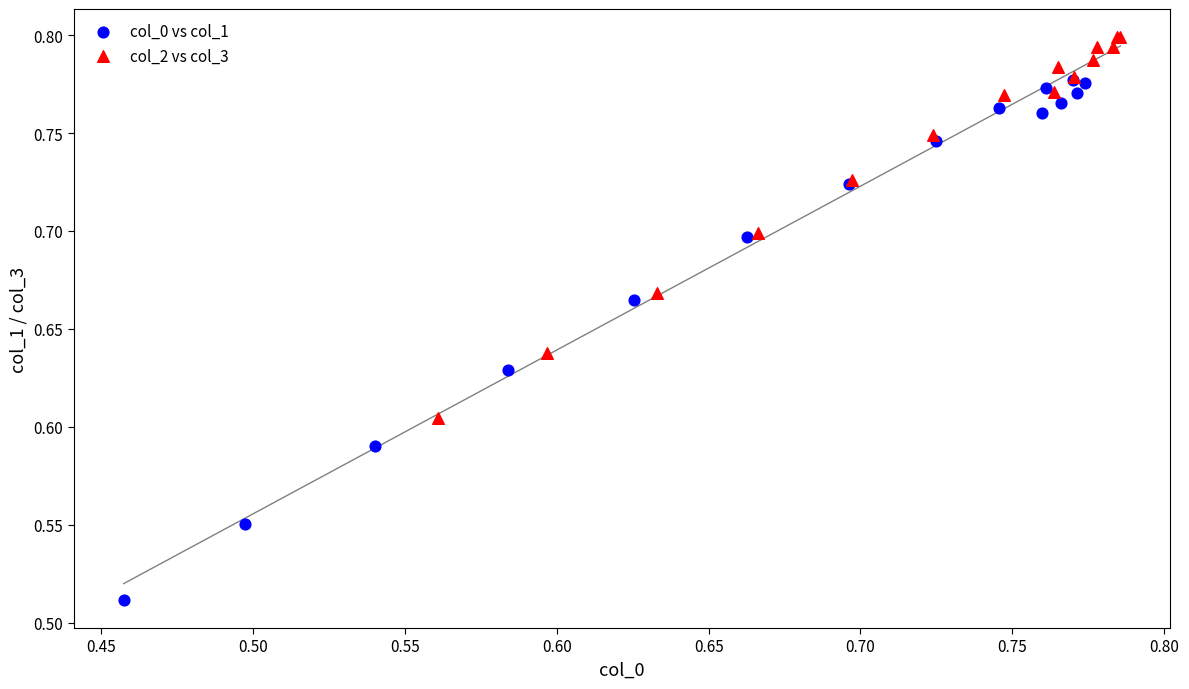

Which series reaches the maximum Y coordinate?

col_2 vs col_3